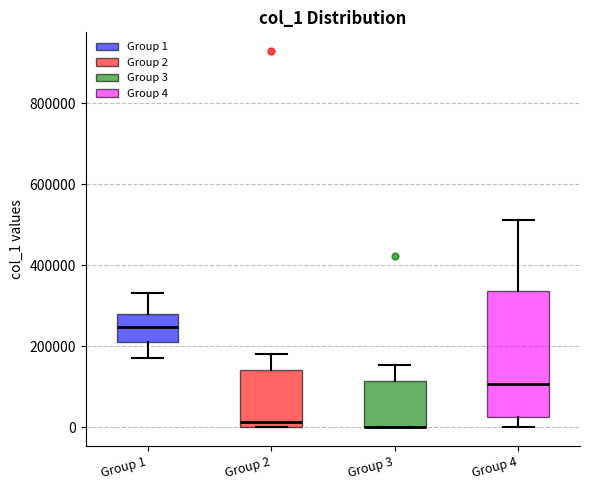

Reading left to right, transcribe this box plot: for each box, give where its median line is, the range the box spans, and where its two whiskers end, as read against the y-axis. The values are not printed on the chart, so give them approximately, as read against the axis.

Group 1: median 240000, box 220000 to 280000, whiskers 180000 to 340000
Group 2: median 20000, box 0 to 140000, whiskers 0 to 180000
Group 3: median 0 (drawn on the box's lower edge), box 0 to 120000, whiskers 0 to 160000
Group 4: median 100000, box 20000 to 340000, whiskers 0 to 520000